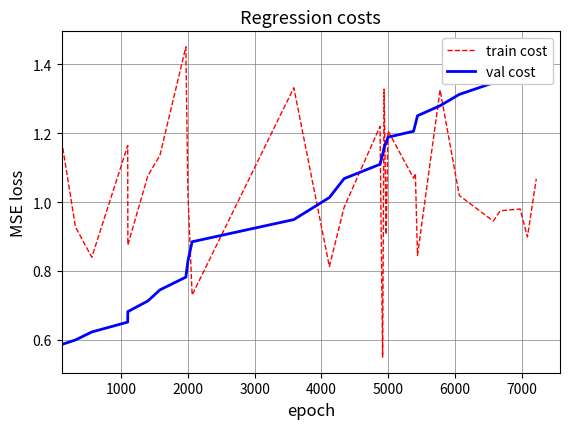

Which series has the largest total across all categories?

val cost